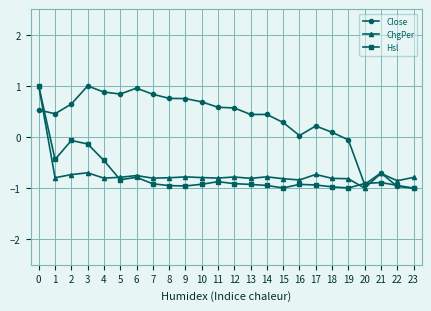

What is the difference between the highest and lowest values at 22?

0.1